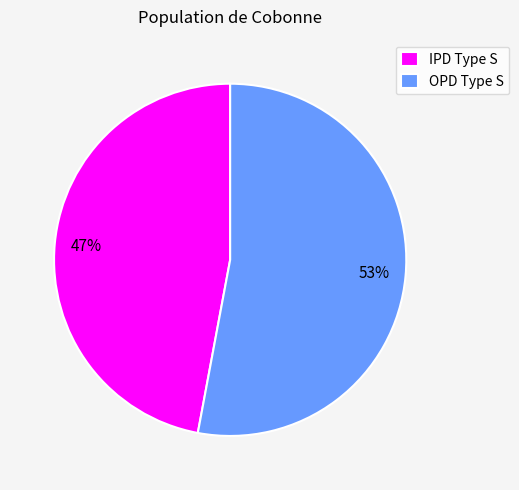

Is there any slice that represents more than half of the pie?

Yes